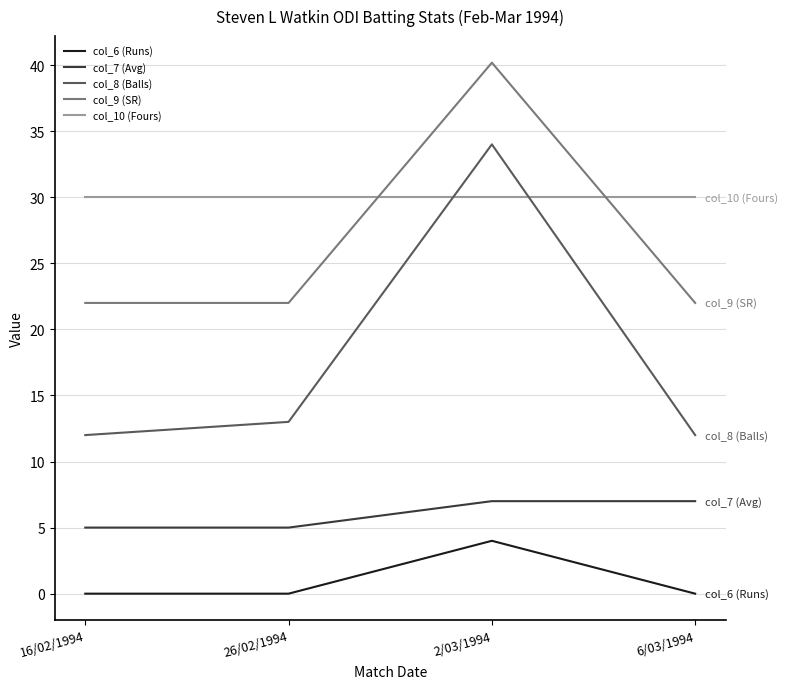

True or false: col_10 (Fours) has more than 2 points higher than both neighbors.

False